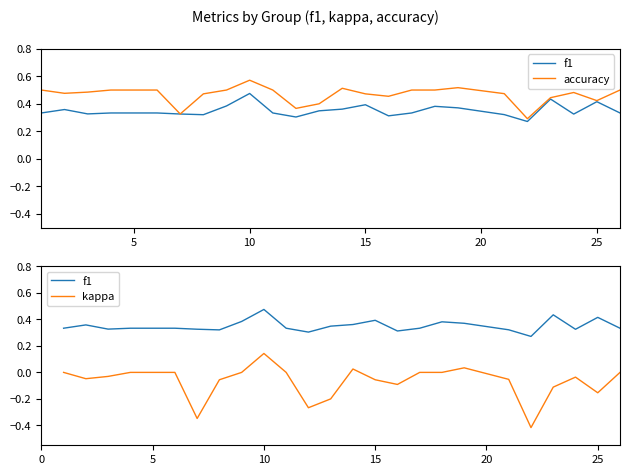

What is the value of the accuracy point at the 9th from the left?

0.5